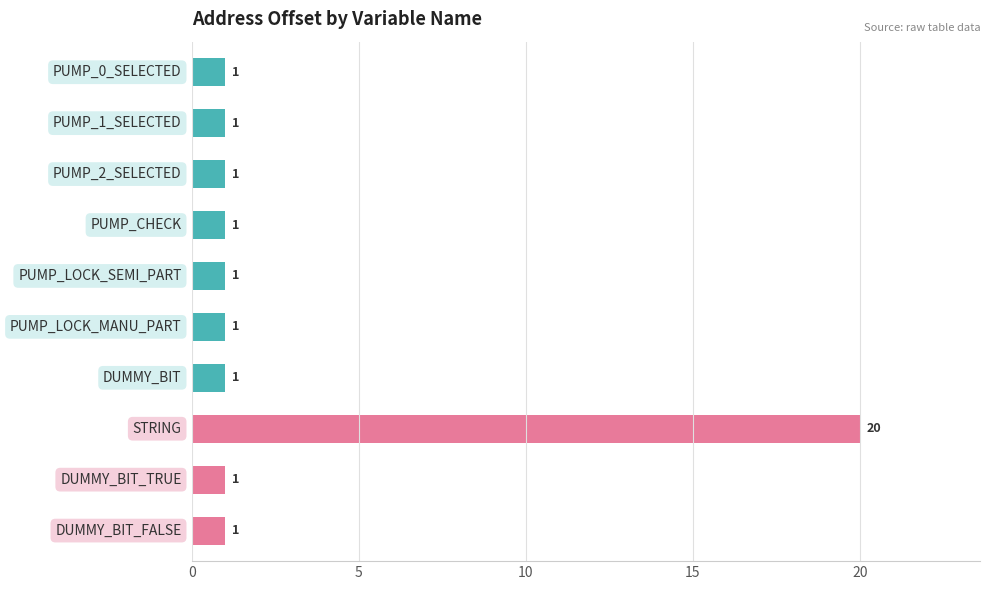

Reading top to bottom, extract all data points from this chart.

1	1	1	1	1	1	1	20	1	1